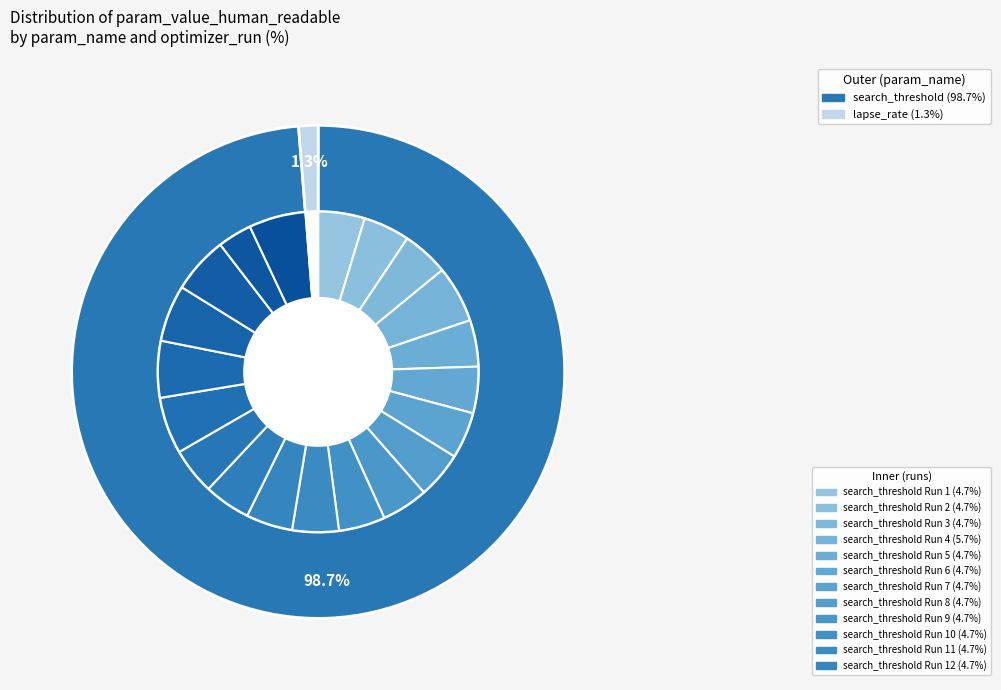

Combined, what portion of the pie is 18 and 8?

8.2%